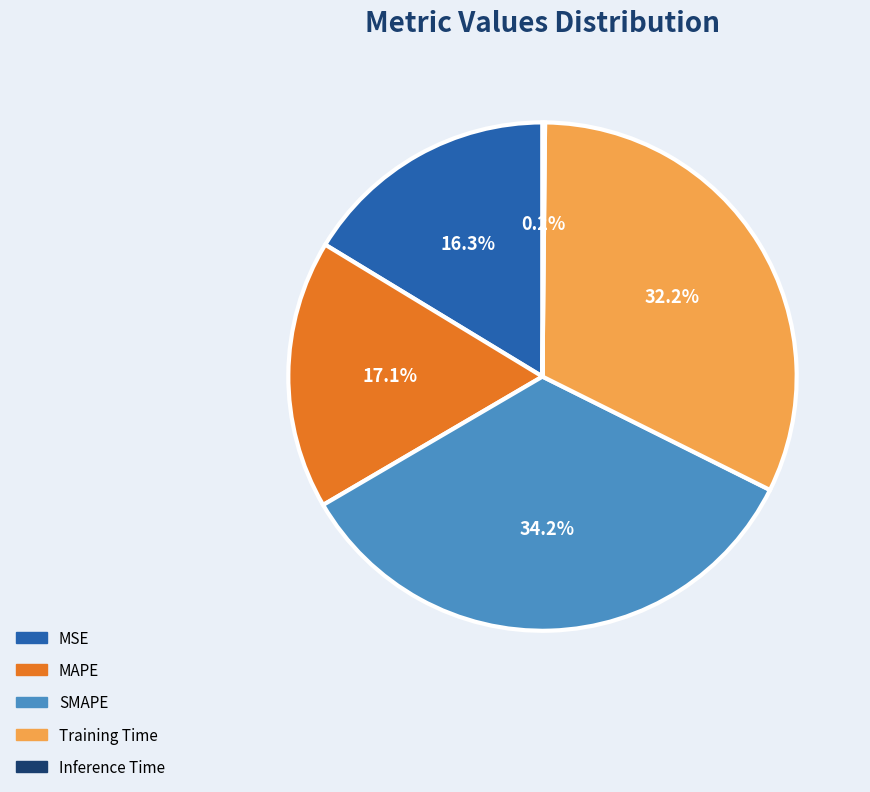

Which slice is the largest?

SMAPE